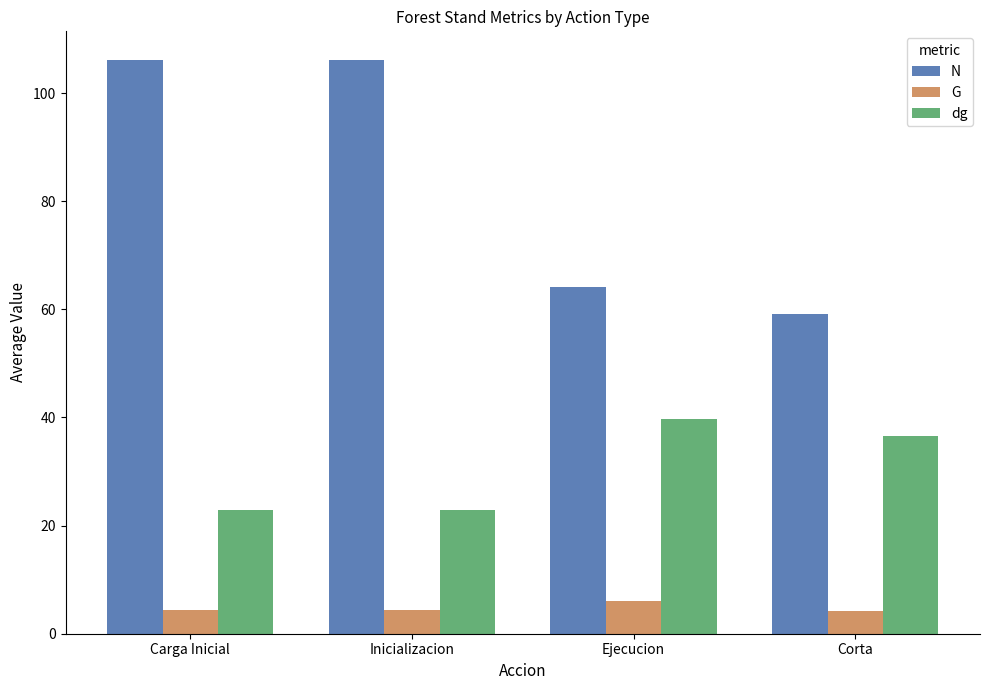

Is it true that dg equals 53.4 at Corta?

False